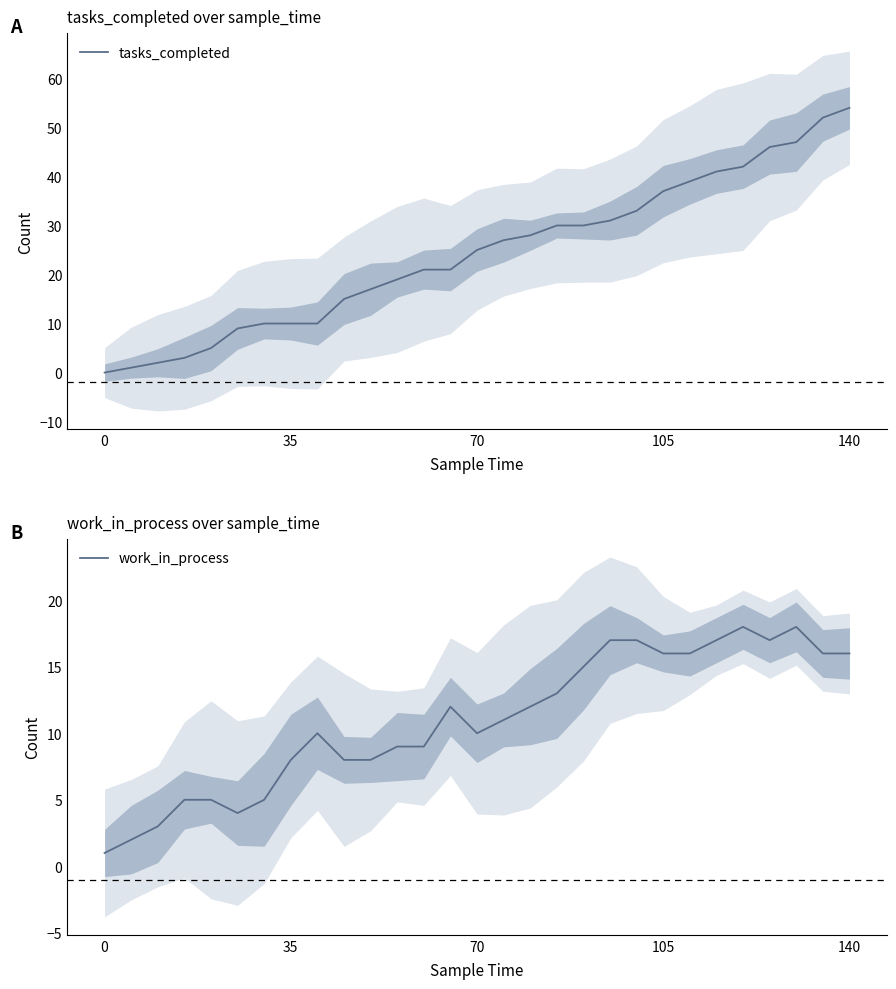

Is it true that work_in_process equals 10 at 70?

True